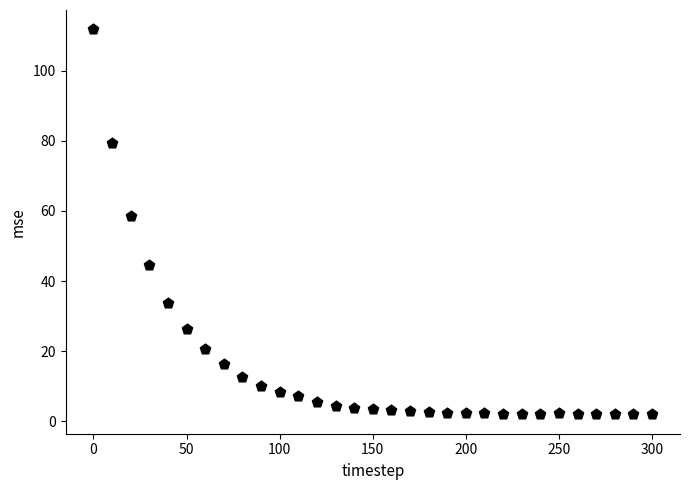

What Y value in the scatter plot is closest to 56?

58.6